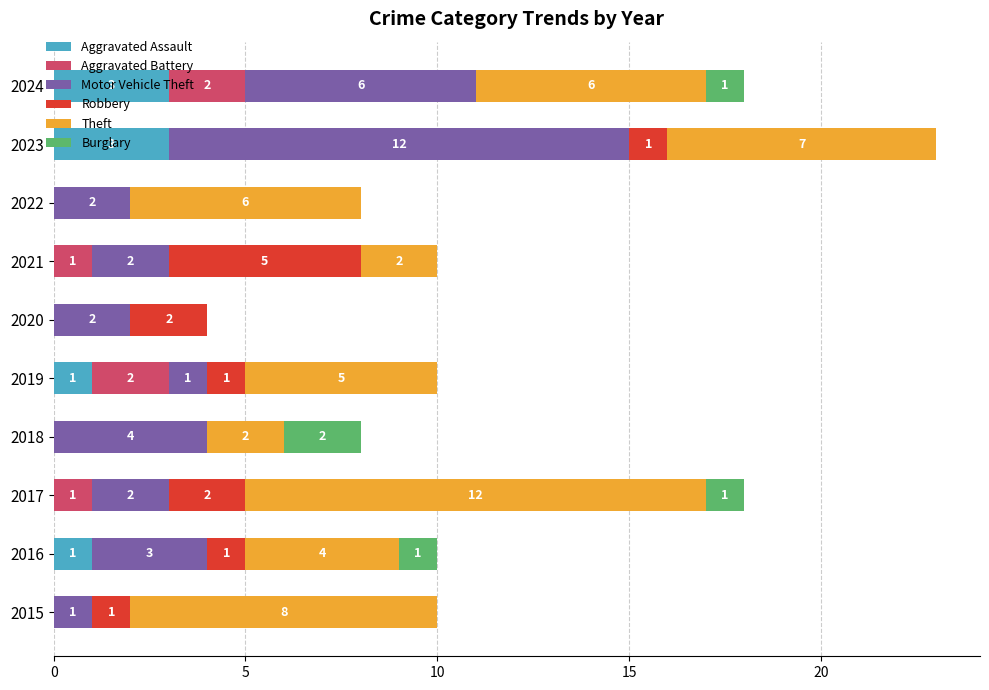

Is it true that Aggravated Assault equals 4 at 2024?

False